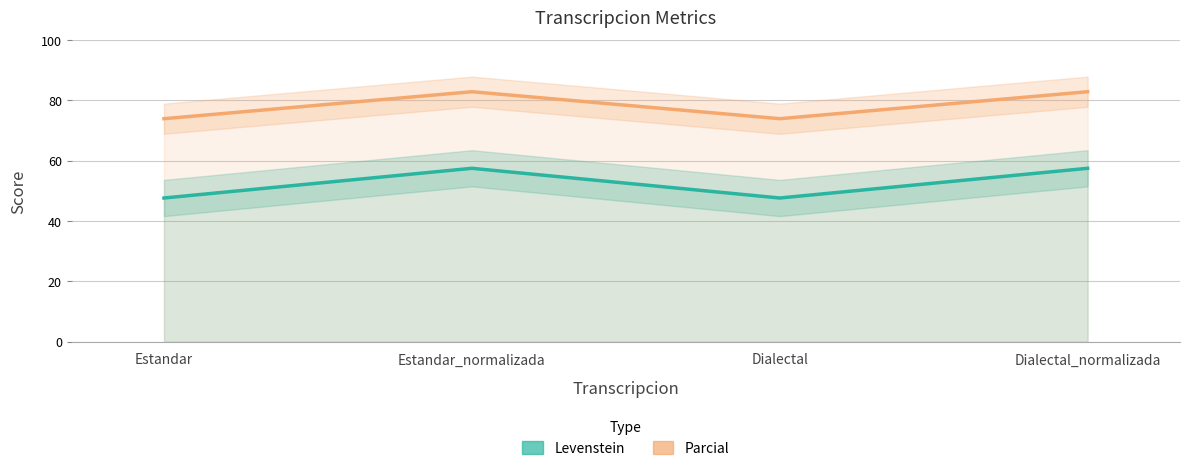

Is it true that Levenstein equals 57.5 at Dialectal_normalizada?

True